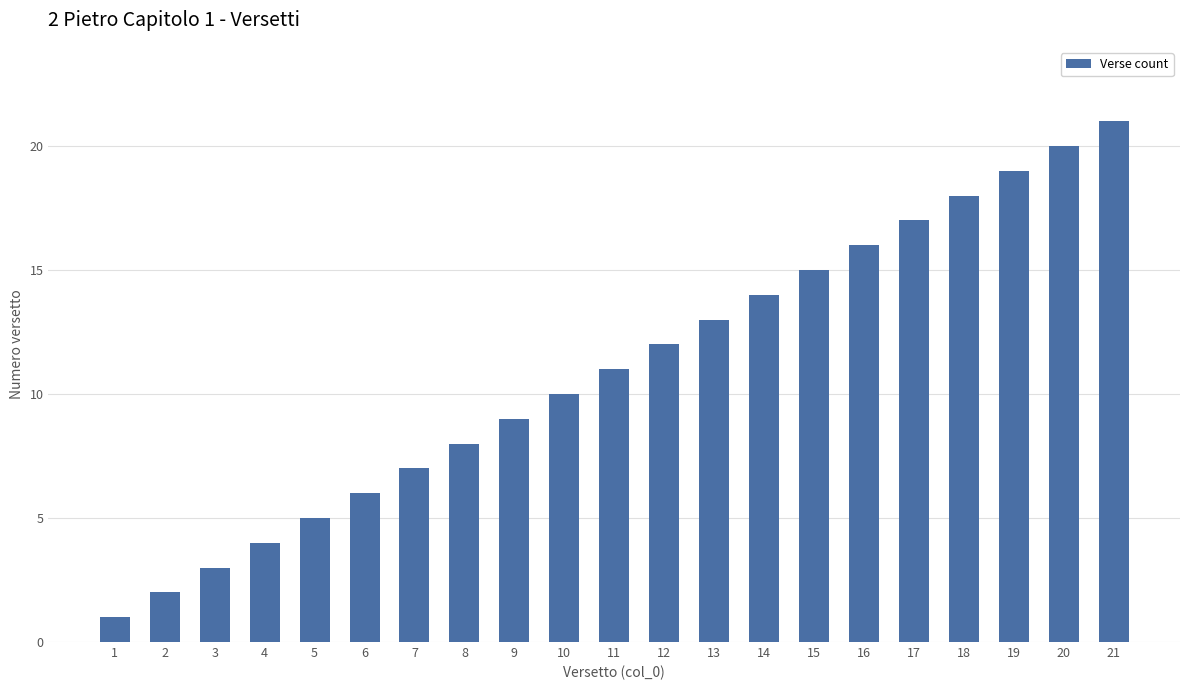

Reading left to right, what are all the values shown in this chart?

1	2	3	4	5	6	7	8	9	10	11	12	13	14	15	16	17	18	19	20	21